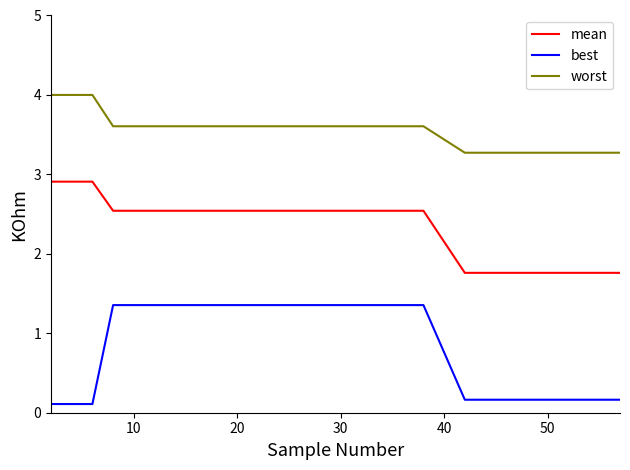

Does the chart display data point markers on the line(s)?

No